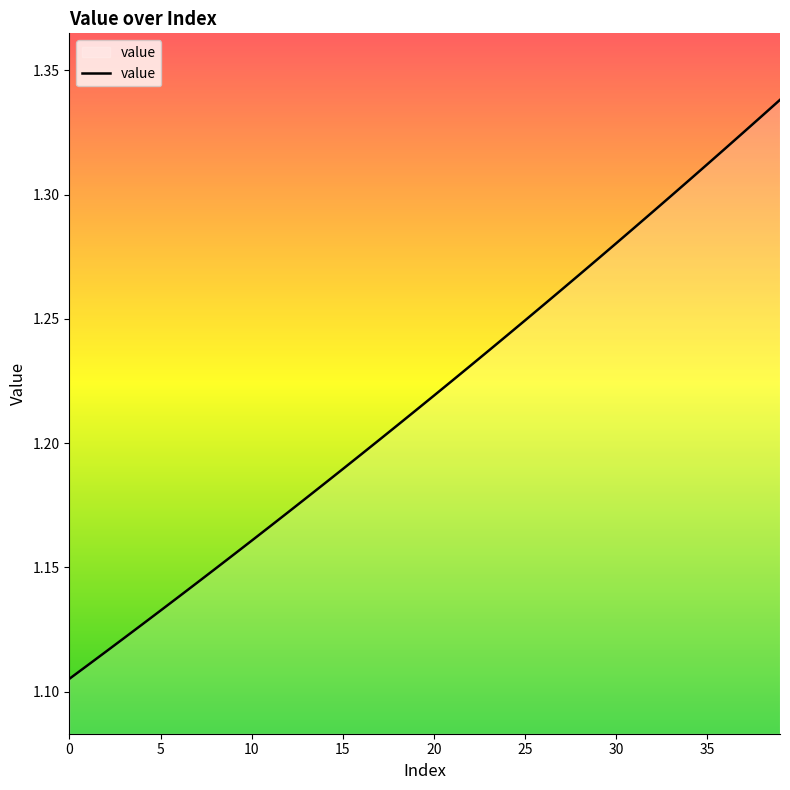

Is this an area chart (filled region under the line)?

Yes